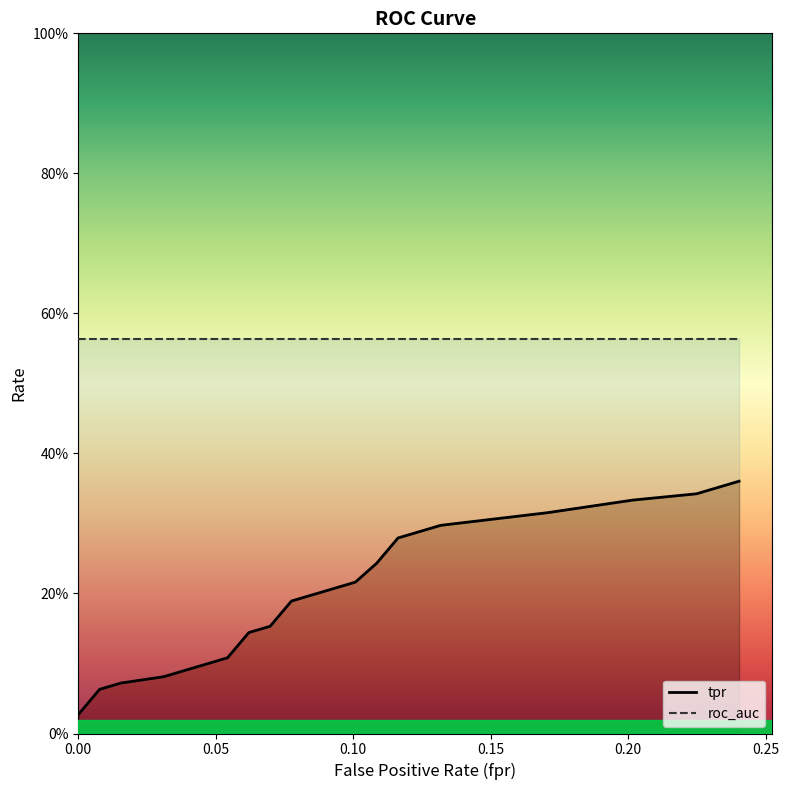

True or false: fpr and roc_auc intersect in this chart.

False